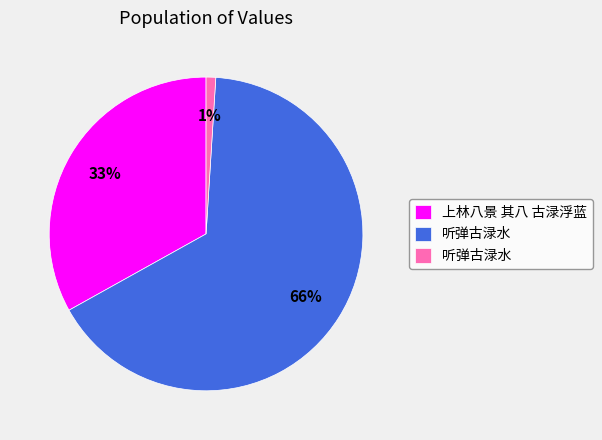

To the nearest percent, what is the difference between the largest and smallest slice percentages?

65%